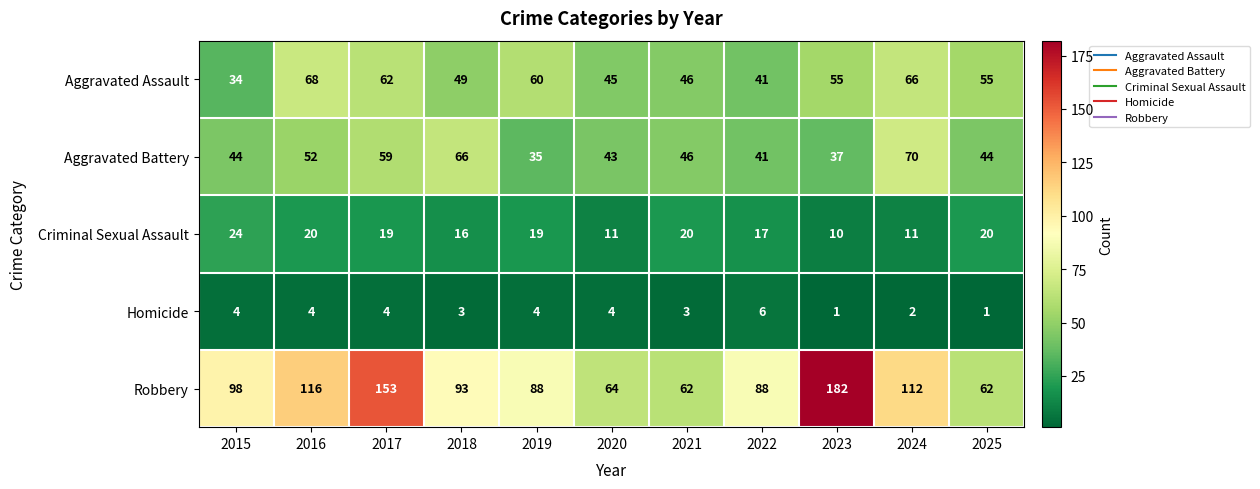

What is the difference between the highest and lowest values at 2017?

149